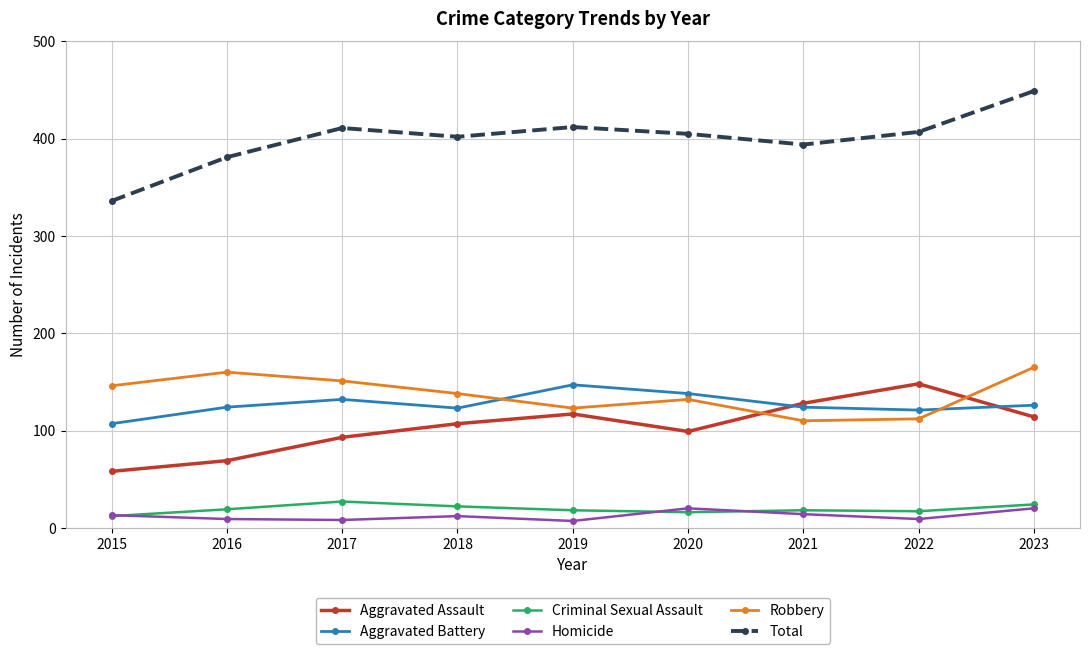

Which category has the highest value across all series?

2023